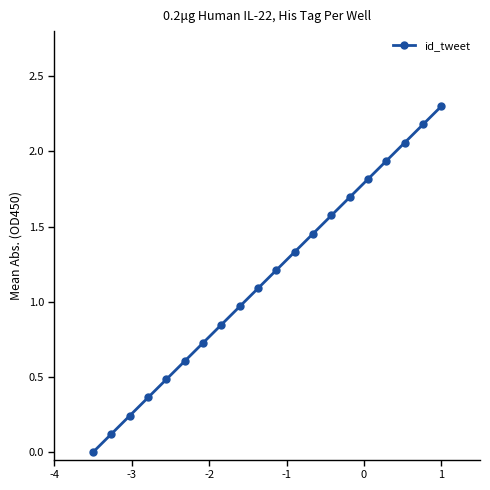

How many data points are above 1?

11